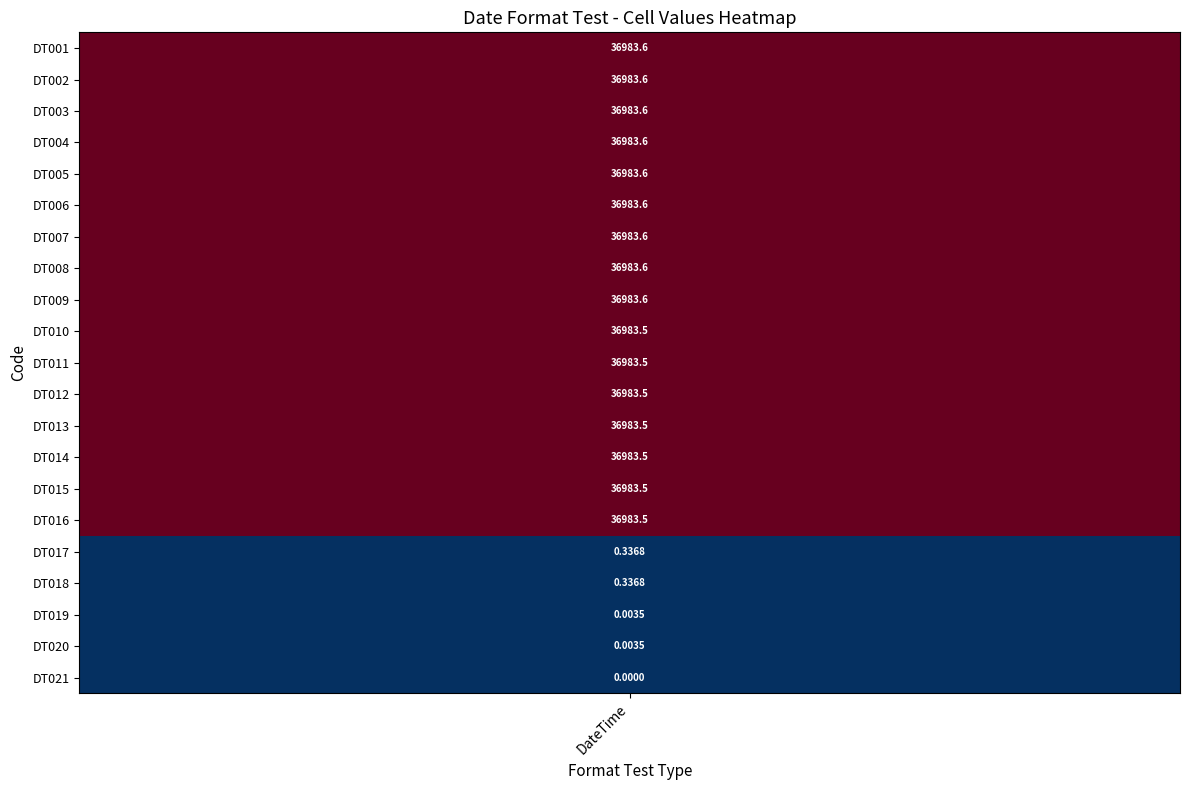

Reading right to left, transcribe all the data shown in this chart.

0.0	0.0	0.0	0.3	0.3	36983.5	36983.5	36983.5	36983.5	36983.5	36983.5	36983.5	36983.6	36983.6	36983.6	36983.6	36983.6	36983.6	36983.6	36983.6	36983.6